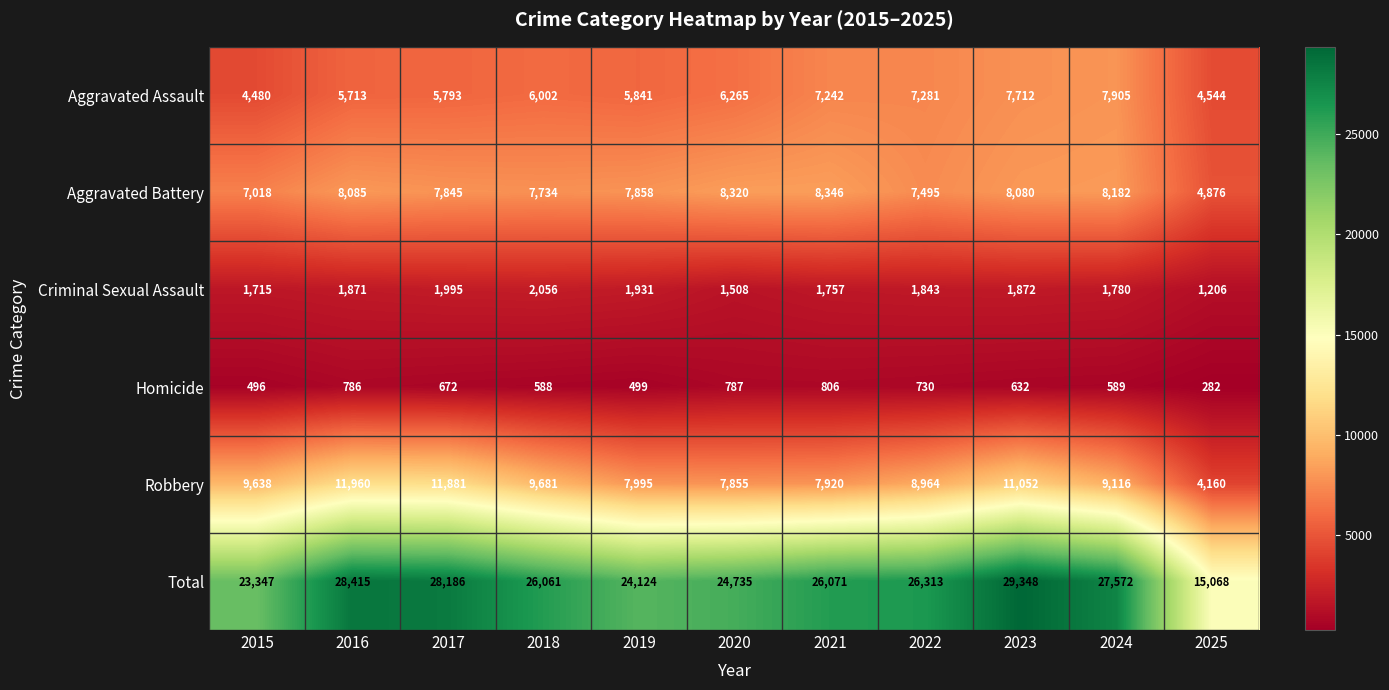

Which category has the highest value across all series?

2023